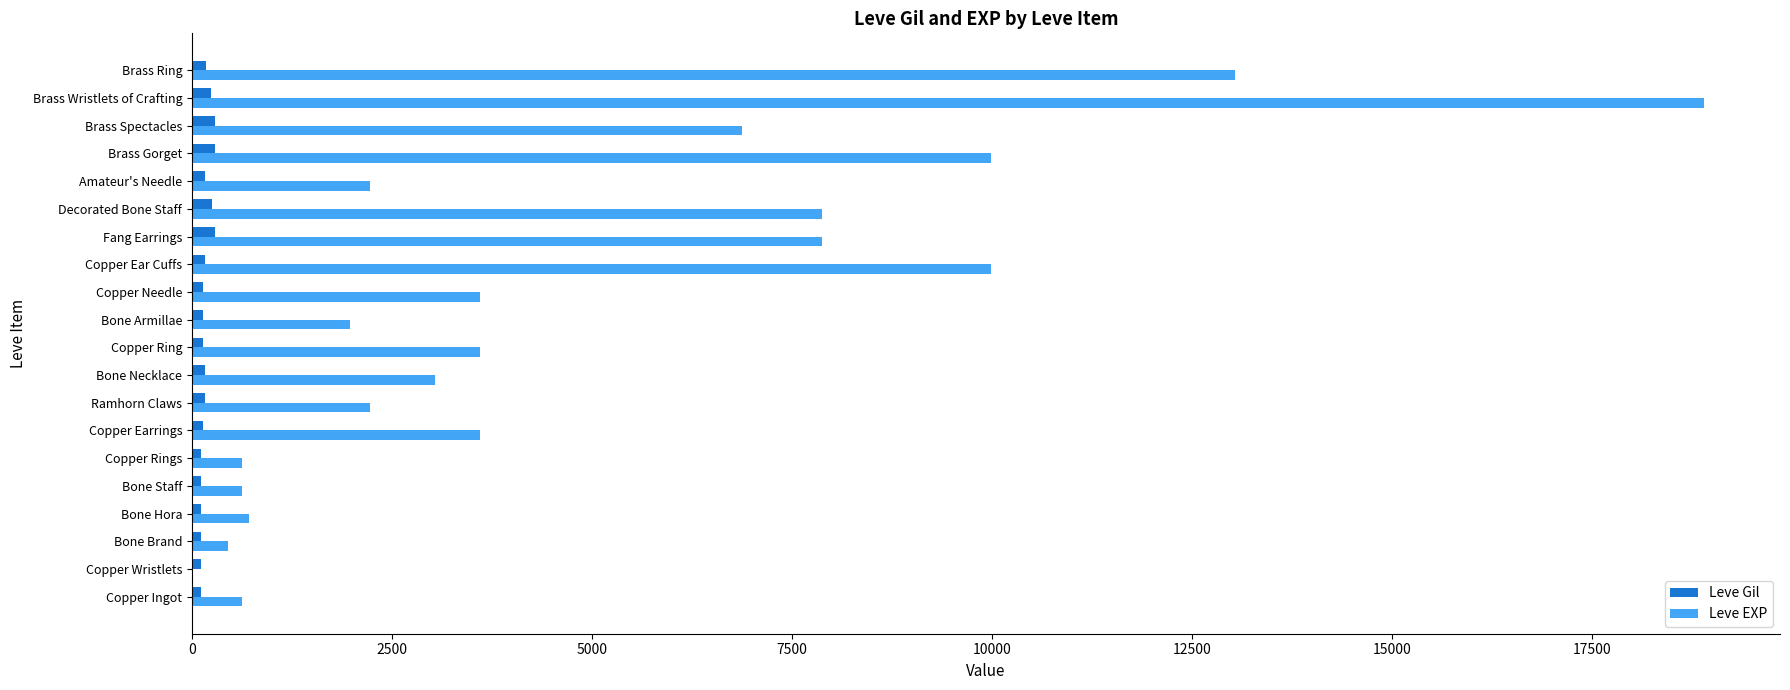

How many distinct data groups are displayed?

2